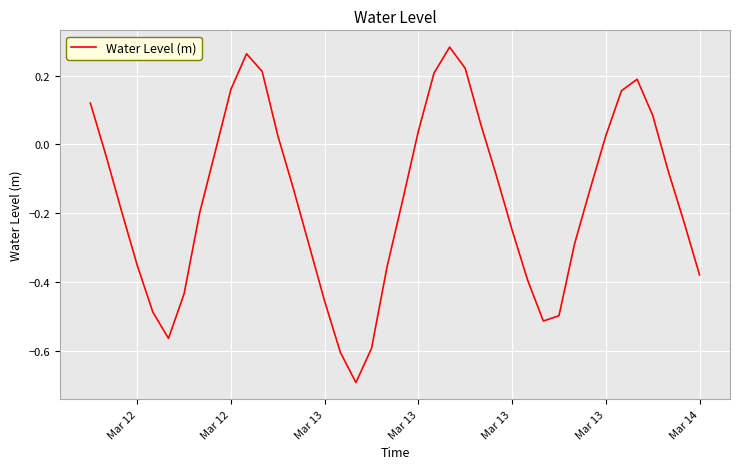

What is the minimum value shown in the chart?

-0.7